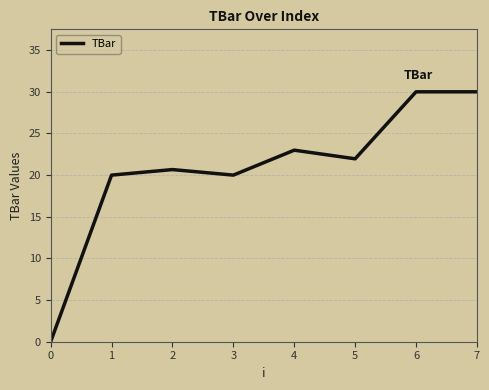

What is the sum of the values at 7 and 0?

30.0